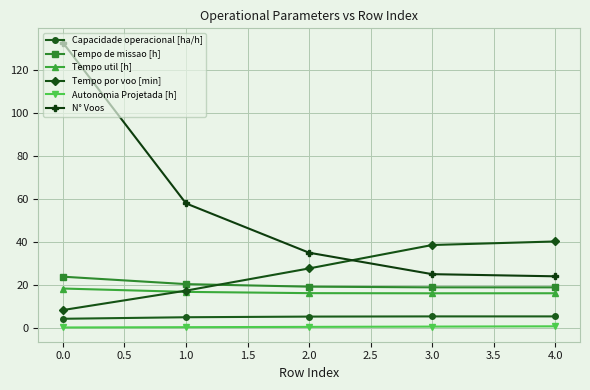

True or false: Tempo util [h] and Autonomia Projetada [h] intersect in this chart.

False